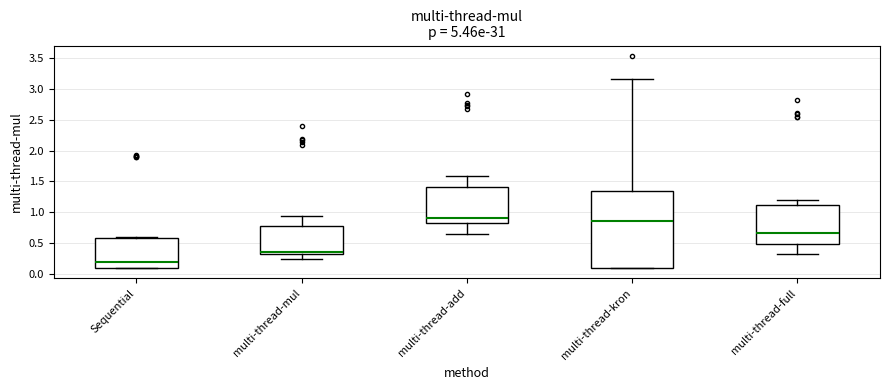

Reading left to right, transcribe this box plot: for each box, give where its median line is, the range the box spans, and where its two whiskers end, as read against the y-axis. The values are not printed on the chart, so give them approximately, as read against the axis.

Sequential: median 0.20, box 0.10 to 0.60, whiskers 0.10 to 0.60 (just above the box's upper edge)
multi-thread-mul: median 0.35, box 0.30 to 0.80, whiskers 0.25 to 0.95
multi-thread-add: median 0.90, box 0.80 to 1.40, whiskers 0.65 to 1.60
multi-thread-kron: median 0.85, box 0.10 to 1.35, whiskers 0.10 to 3.15
multi-thread-full: median 0.65, box 0.50 to 1.10, whiskers 0.30 to 1.20